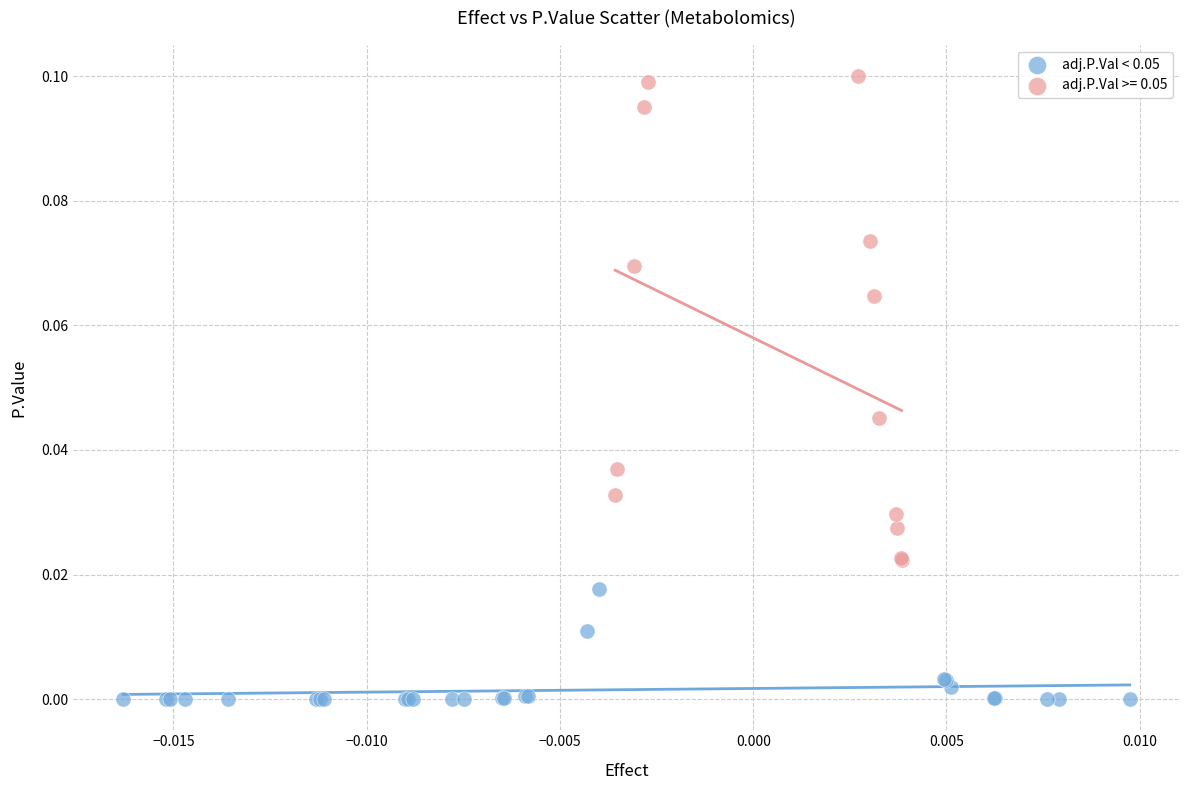

Which series has the widest spread of Y values?

adj.P.Val >= 0.05